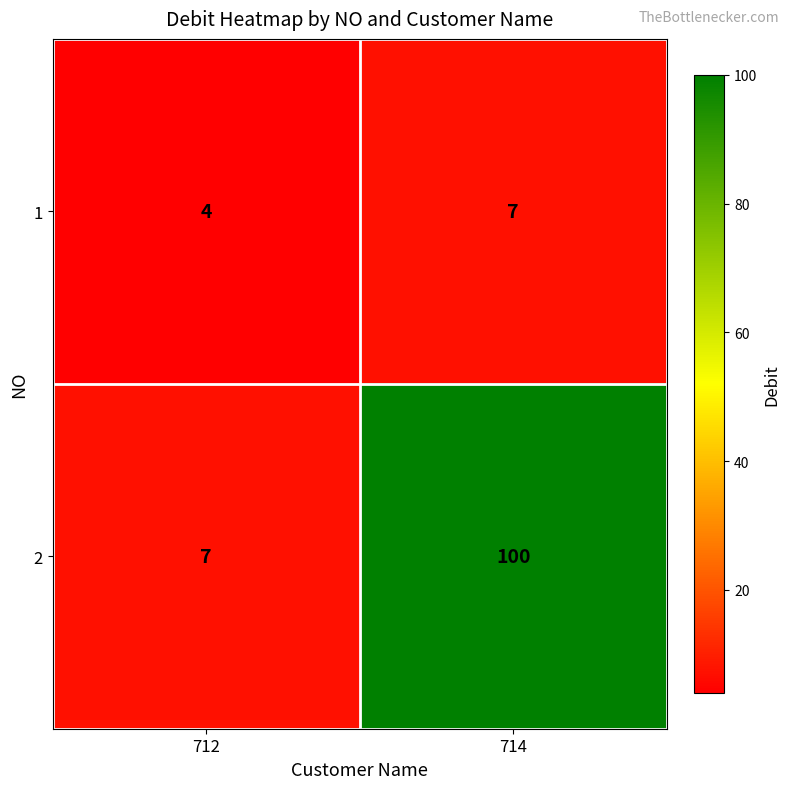

Between 712 and 714, which series saw the biggest shift?

2